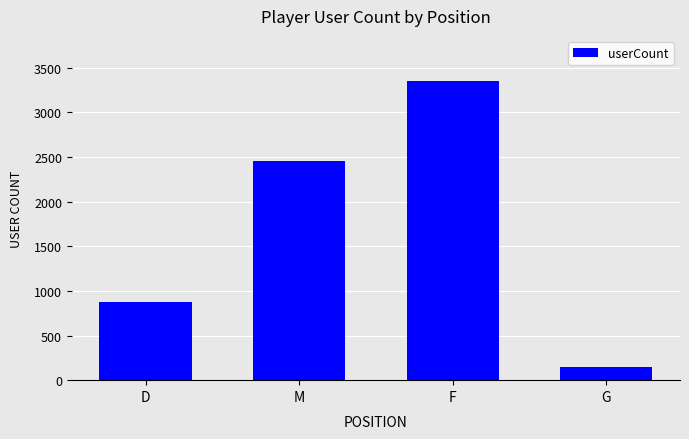

At which category does the chart reach its minimum across all series?

G